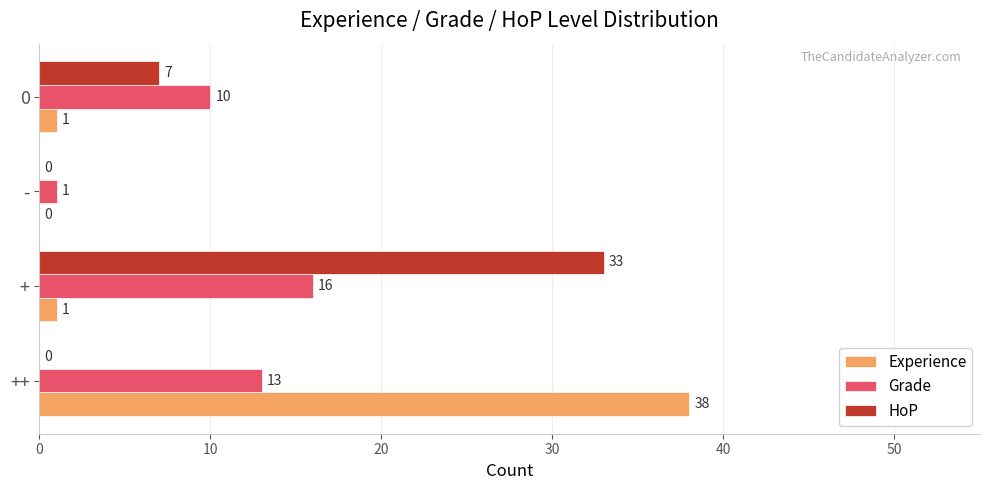

How many values in HoP are above zero?

2